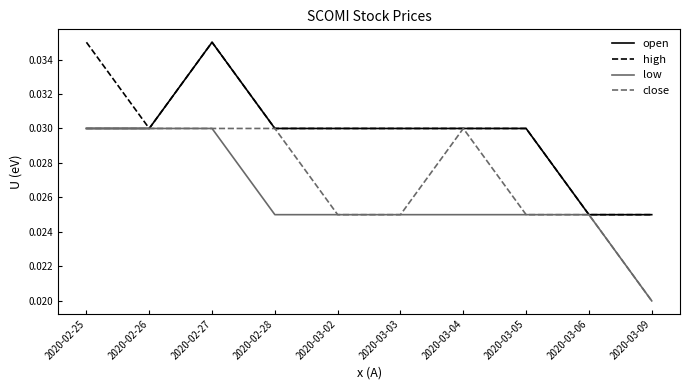

What is the total value across all series at 2020-03-06?

0.1